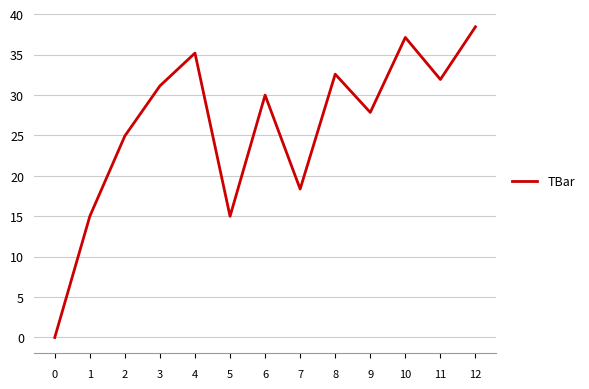

What is the difference between the second highest and minimum values?

37.1